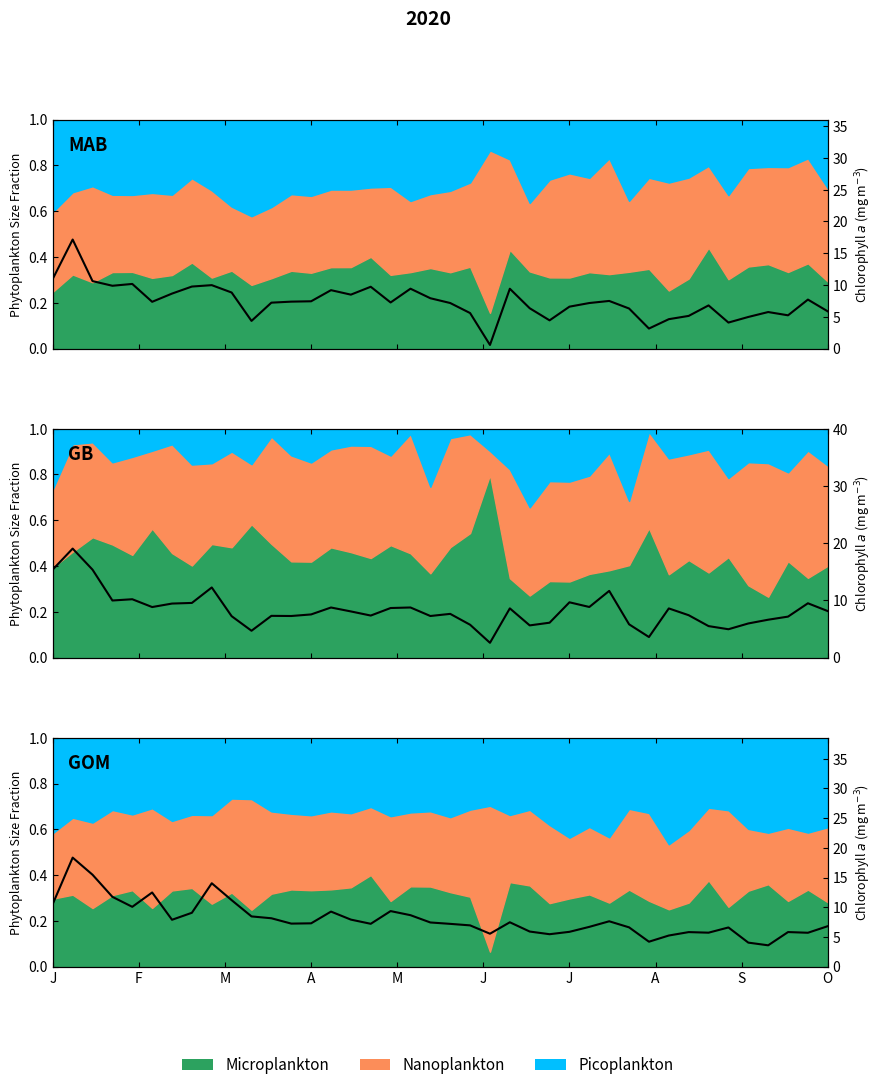

Where does the data first go above 7?

J